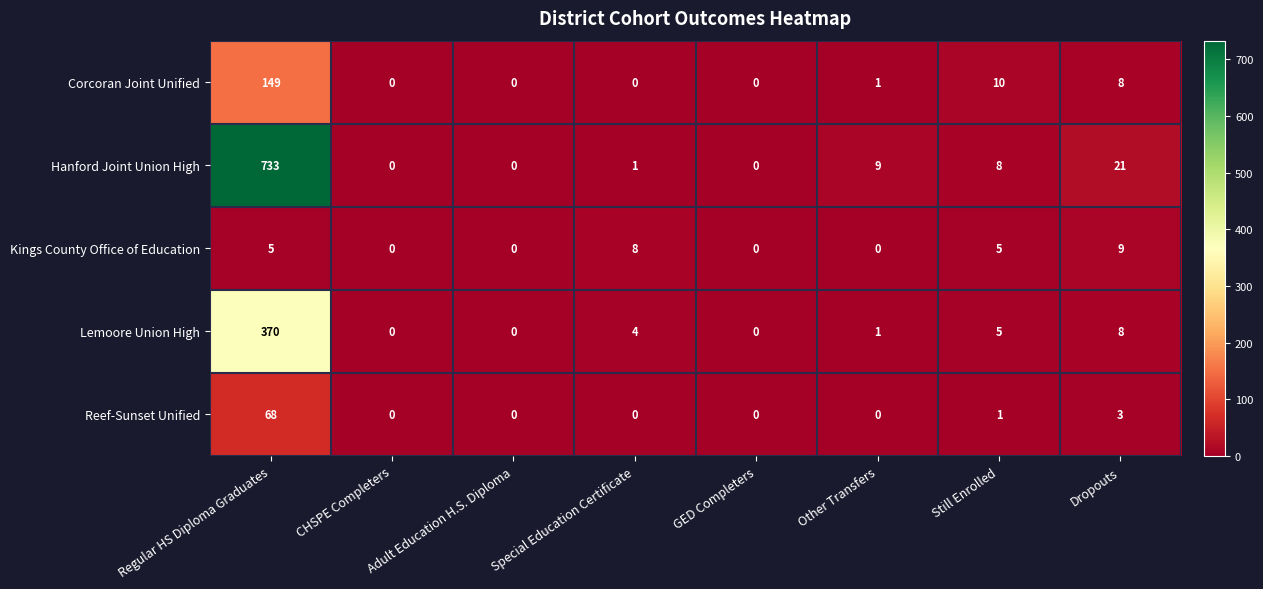

True or false: Lemoore Union High has a value of 0 at GED Completers.

True